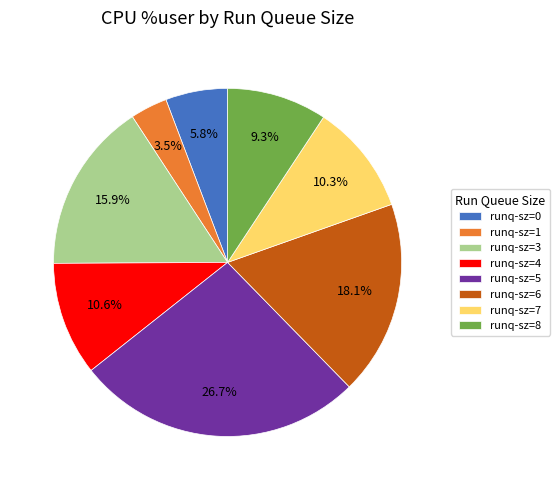

What is the smallest slice in the pie chart?

runq-sz=1